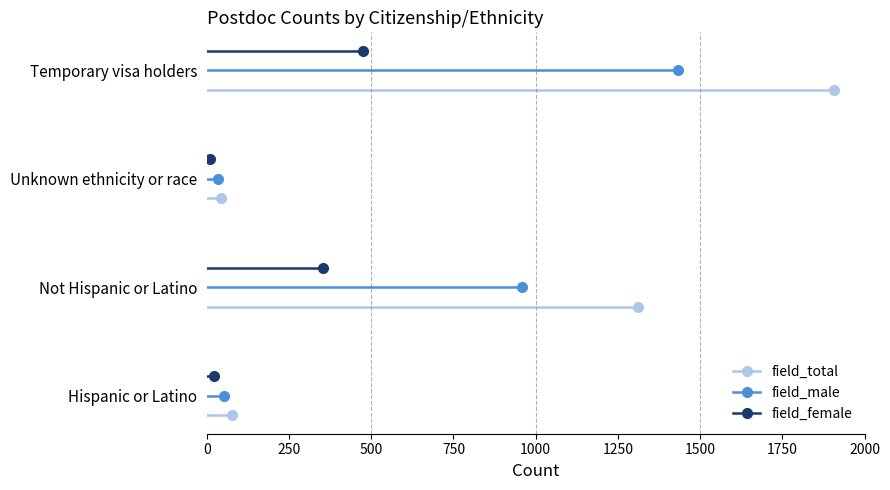

Which series has the widest spread of values?

field_total